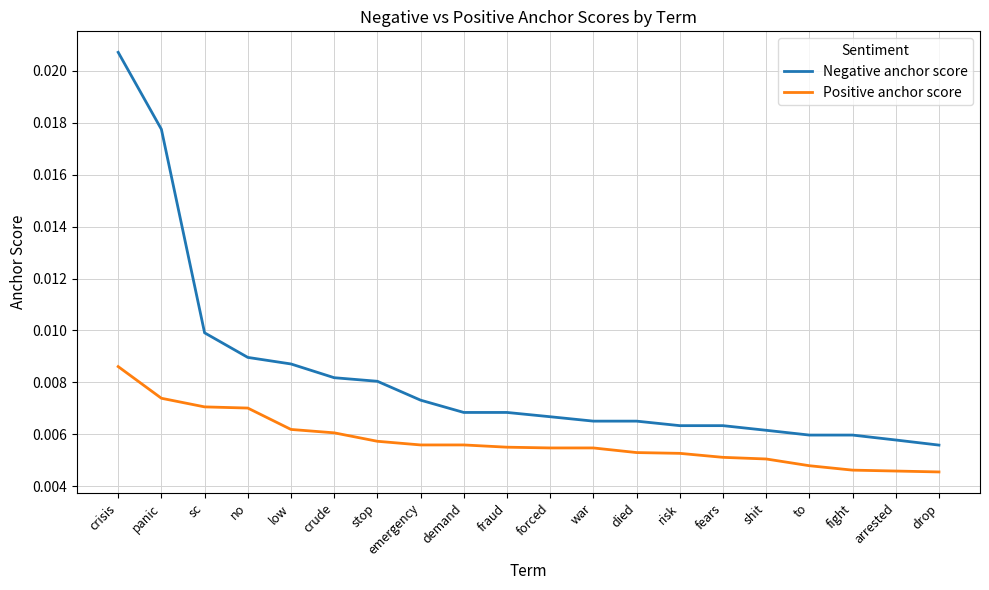

List the series in order of their overall mean, highest first.

Negative anchor score, Positive anchor score